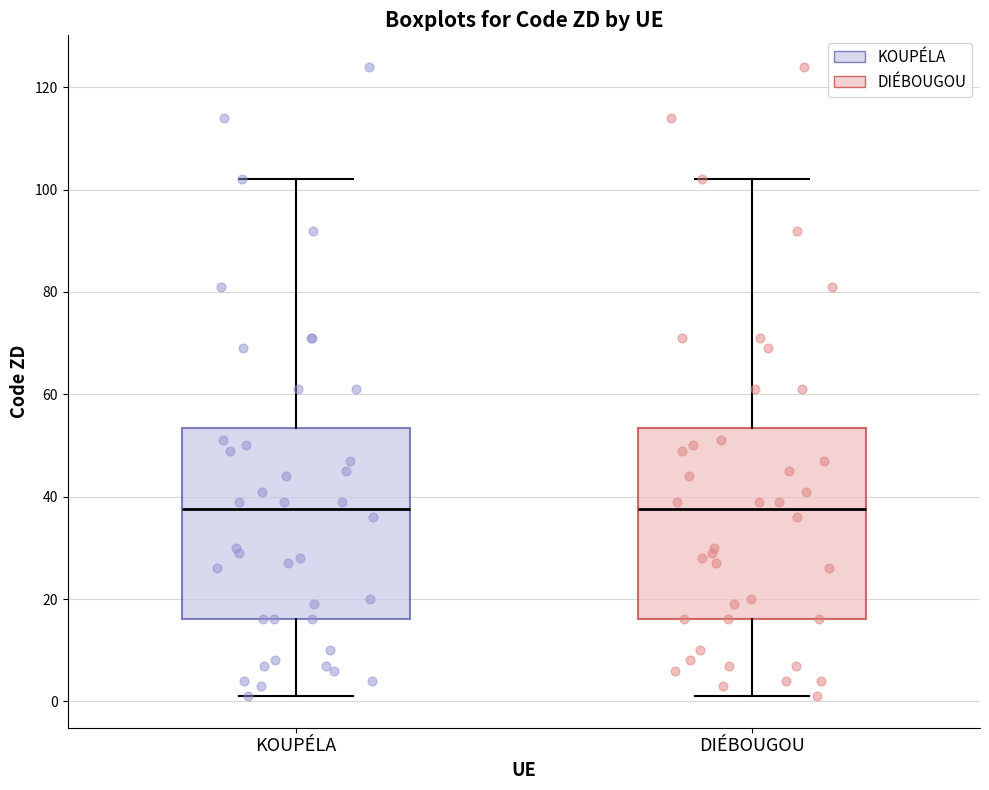

Reading left to right, transcribe this box plot: for each box, give where its median line is, the range the box spans, and where its two whiskers end, as read against the y-axis. The values are not printed on the chart, so give them approximately, as read against the axis.

KOUPÉLA: median 38, box 16 to 54, whiskers 2 to 102
DIÉBOUGOU: median 38, box 16 to 54, whiskers 2 to 102